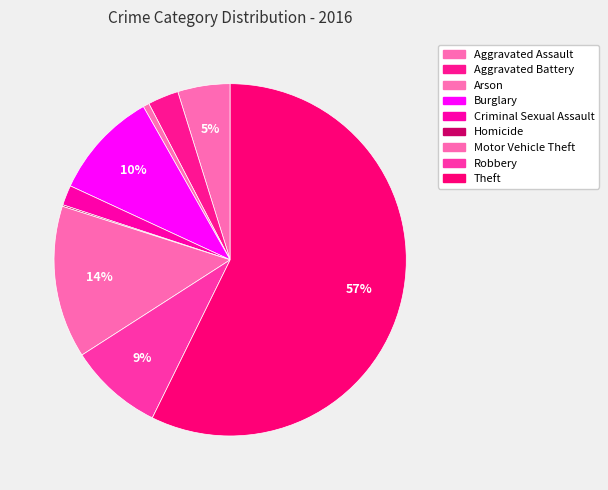

To the nearest percent, what is the difference between the Aggravated Battery and Theft slice percentages?

54%